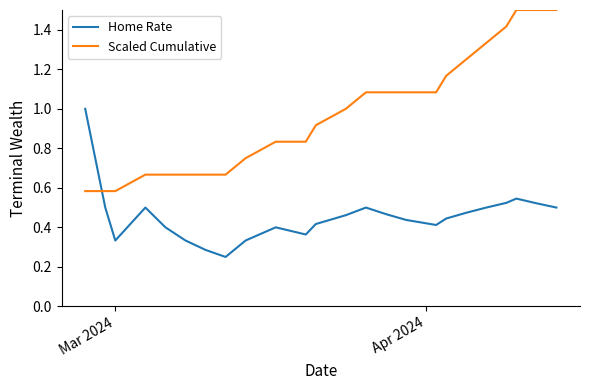

Which series has the widest spread of values?

Scaled Cumulative